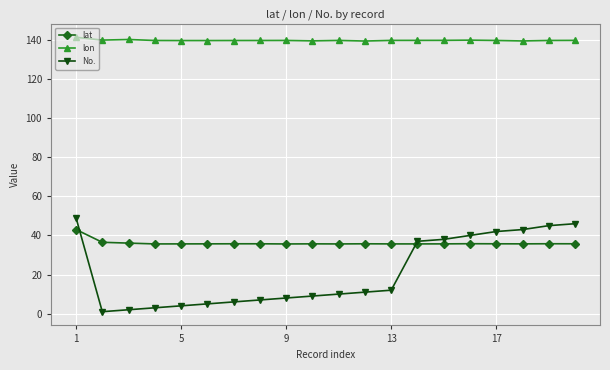

True or false: lon and No. intersect in this chart.

False